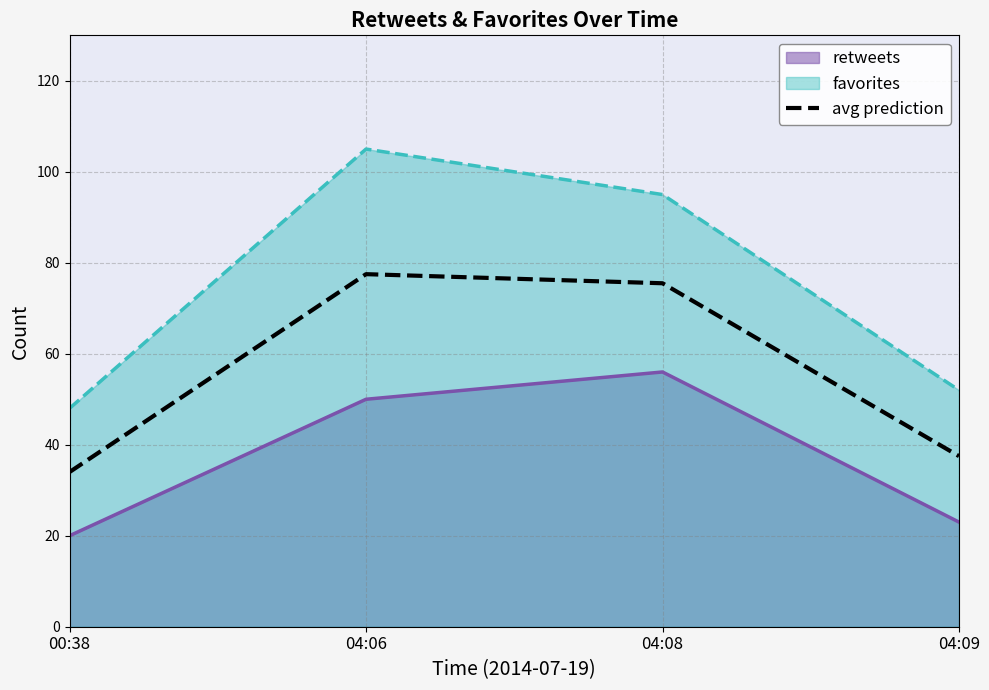

Which label corresponds to the smallest value in the chart?

00:38